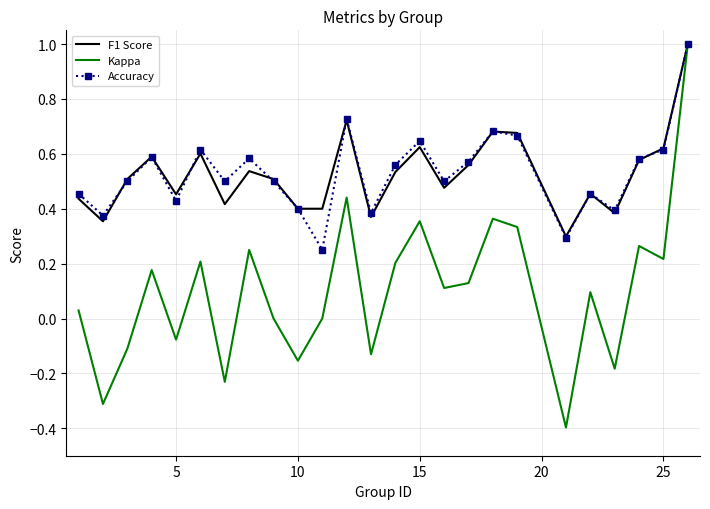

Which series has the largest range (max minus min)?

Kappa